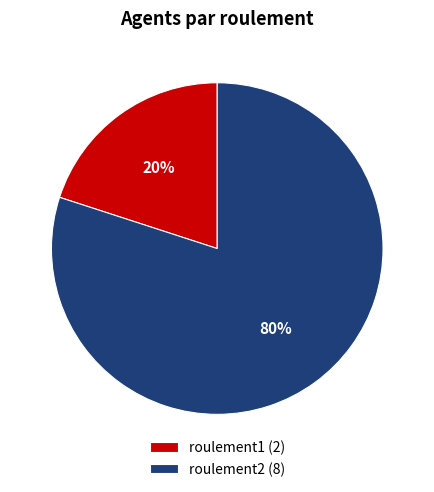

Rank the categories by value from lowest to highest.

roulement1, roulement2